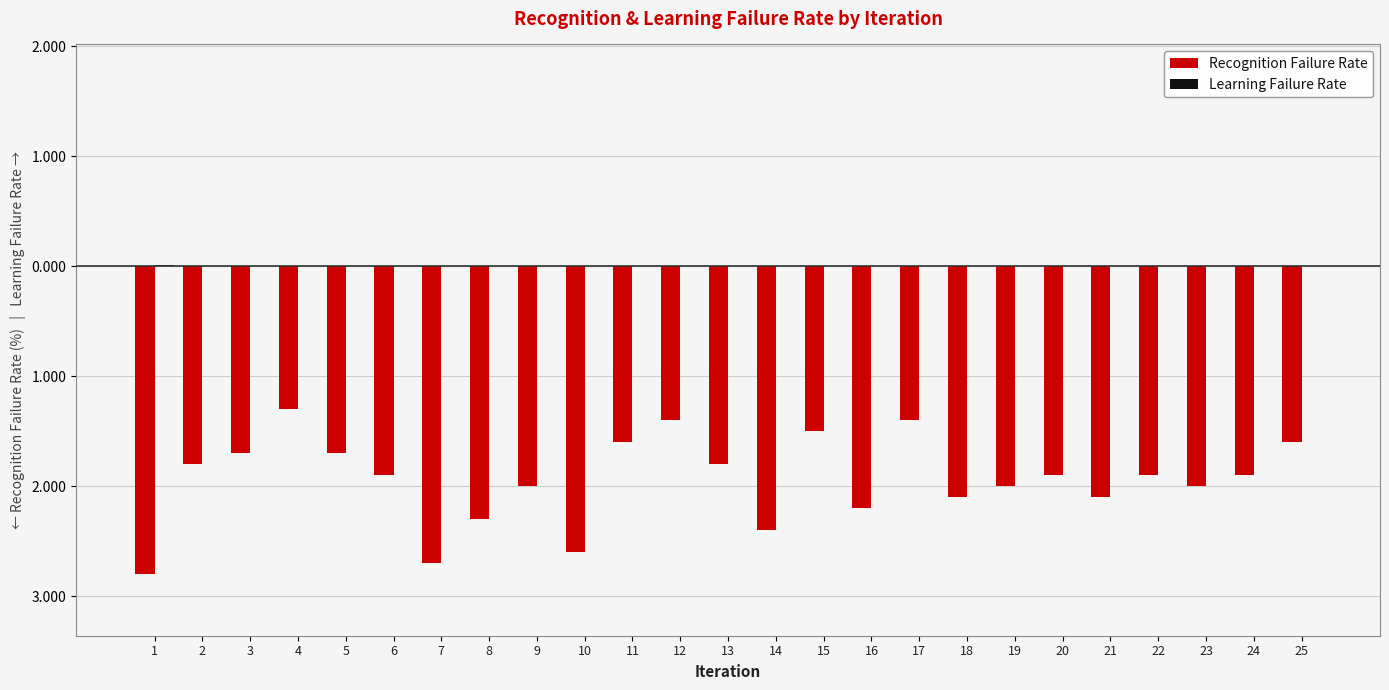

List the series in order of their peak value, highest first.

Learning Failure Rate, Recognition Failure Rate